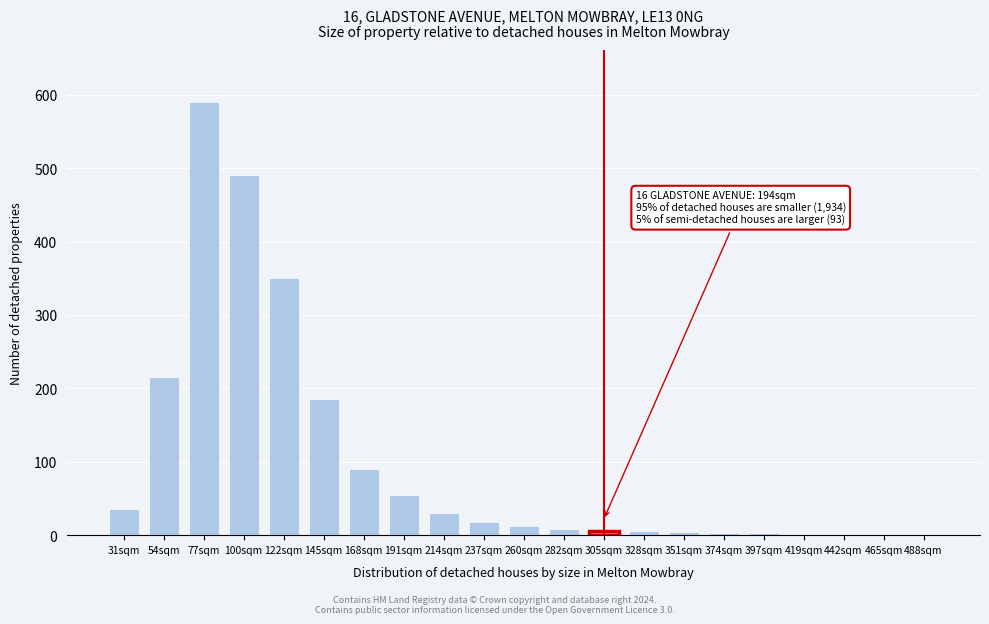

At which label is the value closest to 295?

122sqm